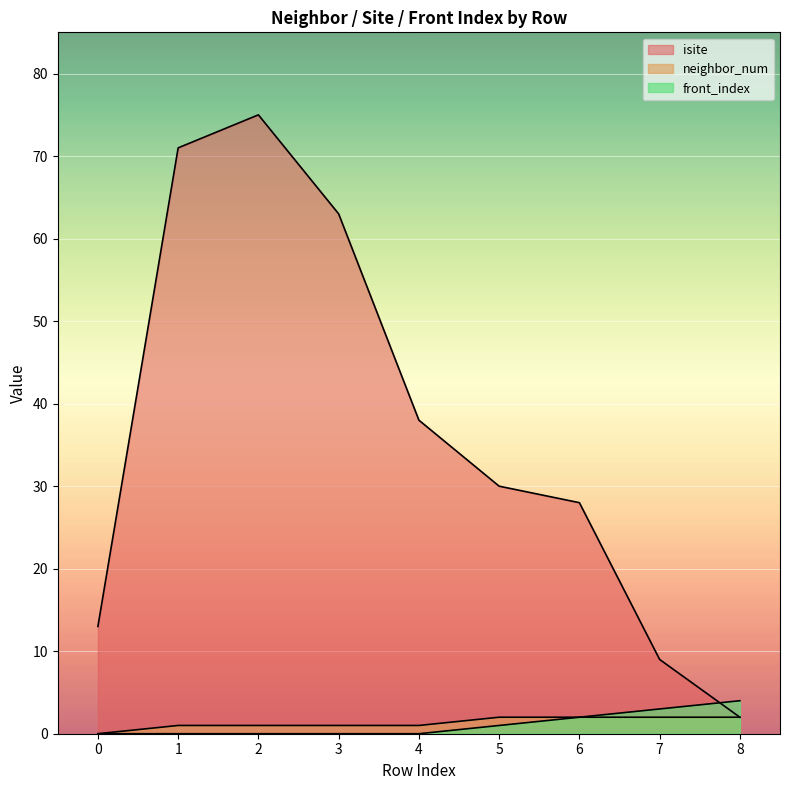

Reading left to right, what are all the values shown in this chart?

isite: 0=13	1=71	2=75	3=63	4=38	5=30	6=28	7=9	8=2
neighbor_num: 0=0	1=1	2=1	3=1	4=1	5=2	6=2	7=2	8=2
front_index: 0=0	1=0	2=0	3=0	4=0	5=1	6=2	7=3	8=4